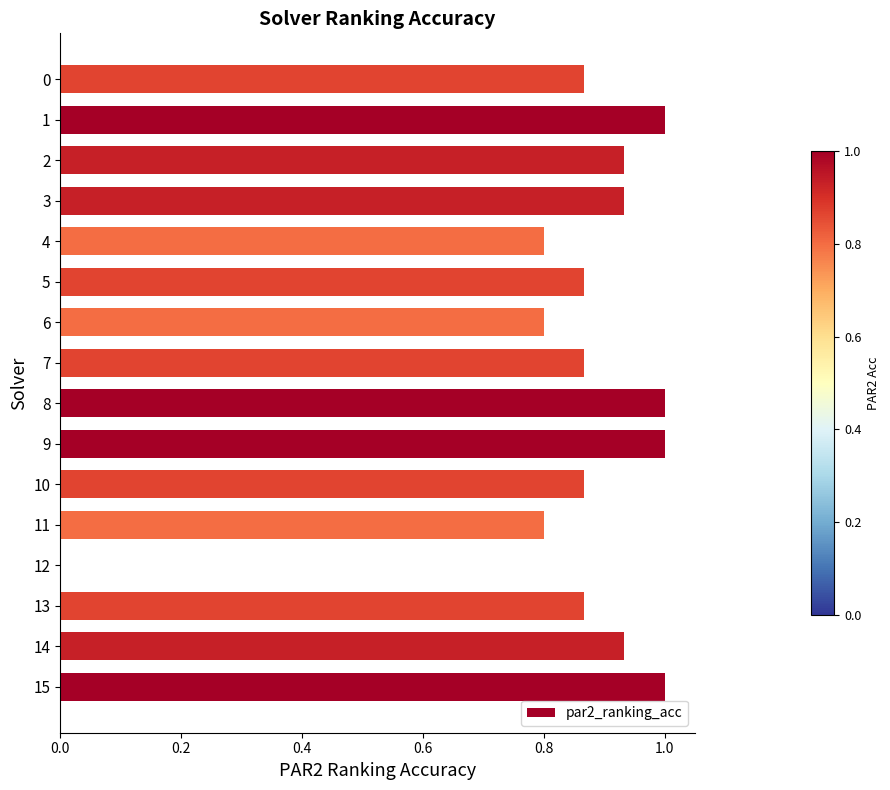

What is the sum of the values at 6 and 8?

1.8